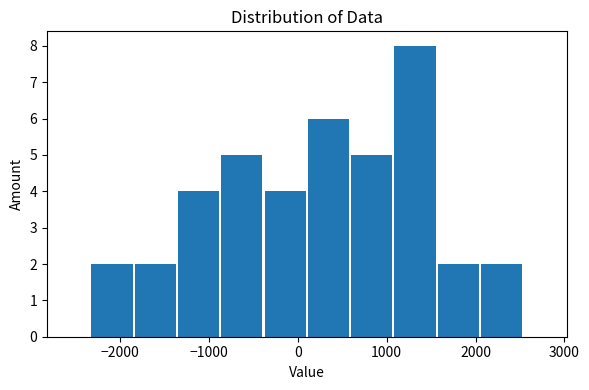

Over which range of the x-axis is the bar tallest?

1100 to 1600